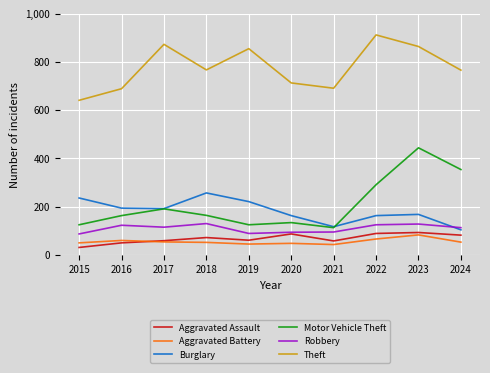

What is the average value of the Motor Vehicle Theft series?

210